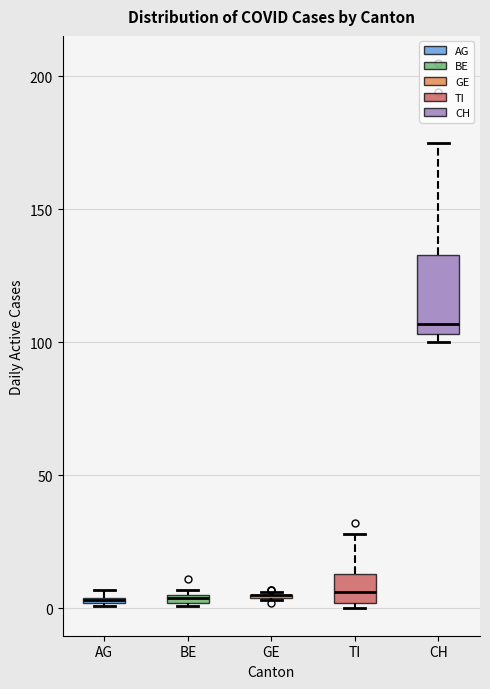

Which box is the tallest, from its lower edge to its upper edge?

CH